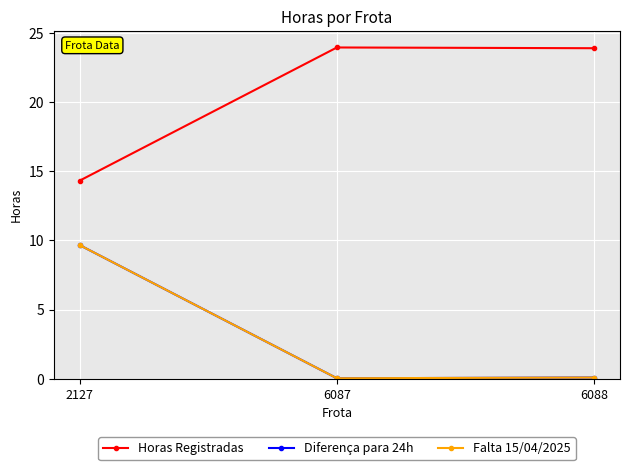

What is the value of the Horas Registradas point at the 3rd from the left?

23.9